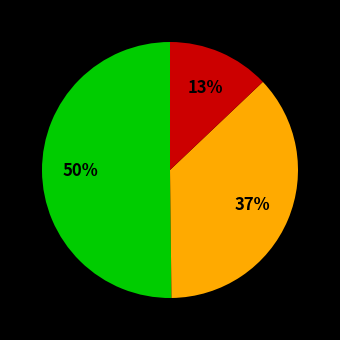

To the nearest percent, what is the difference between the largest and smallest slice percentages?

37%